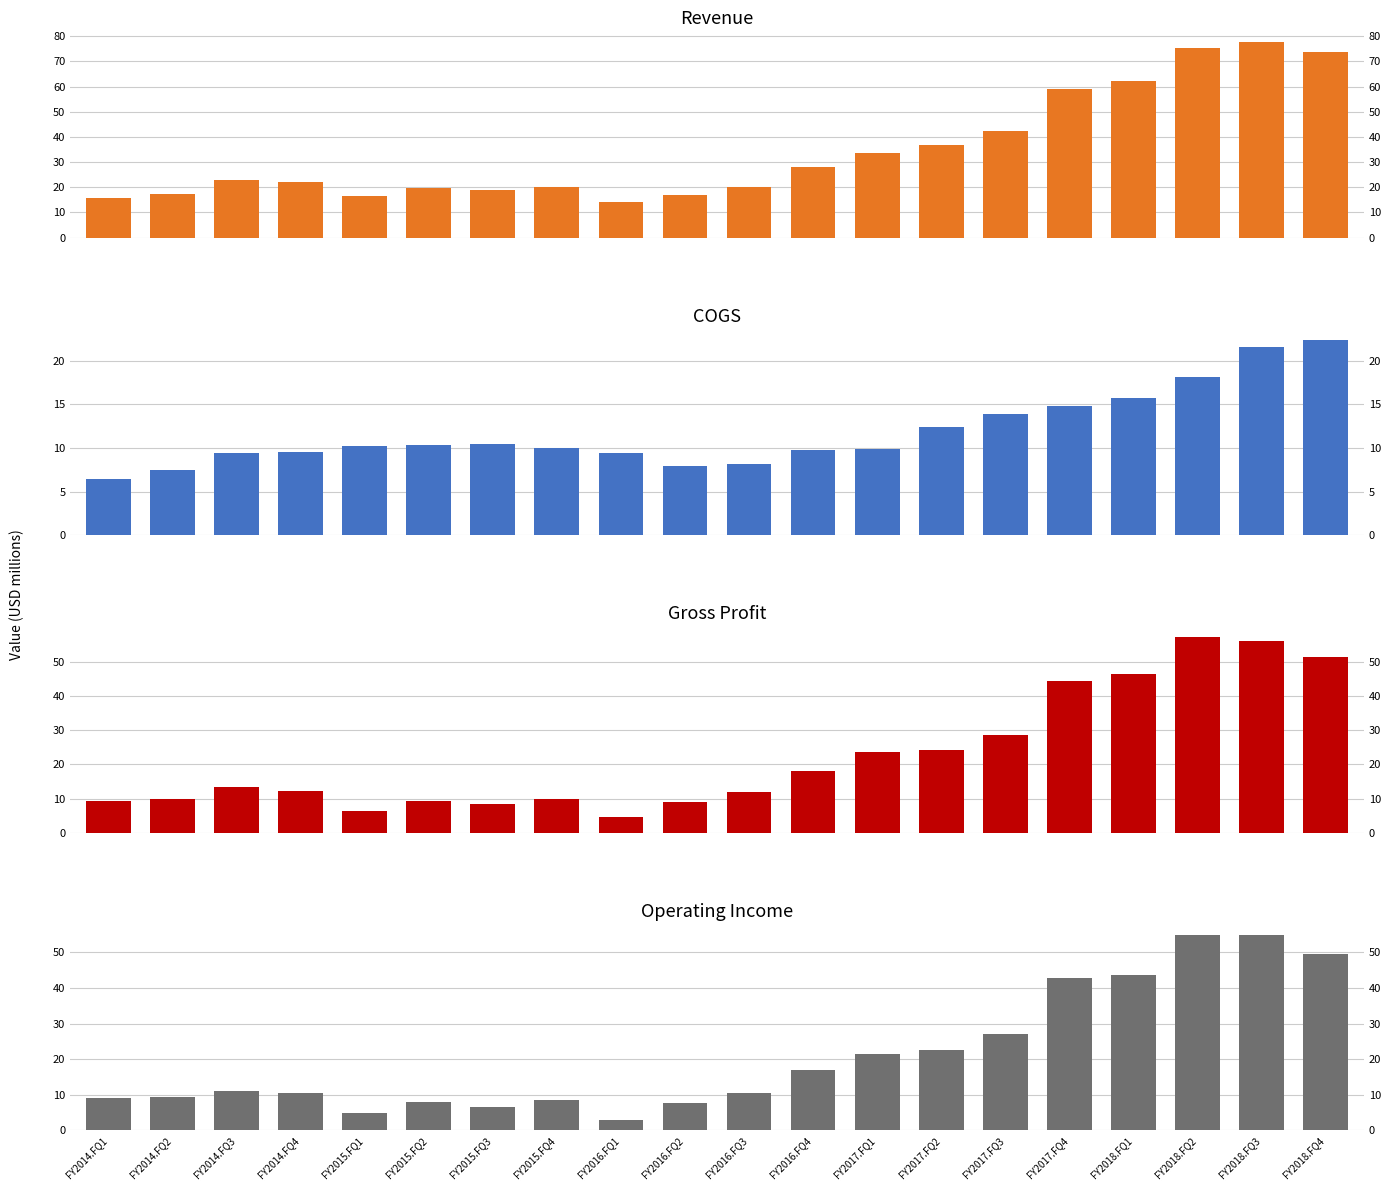

True or false: revenue has a value of 20.2 at FY2017.FQ3.

False